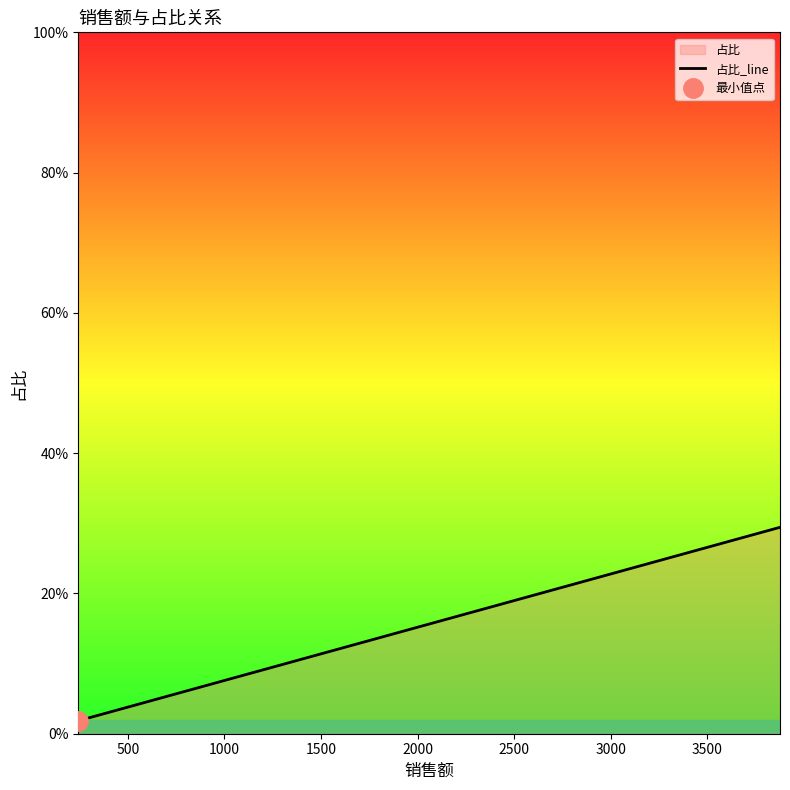

What is the sum of all values?

1.0